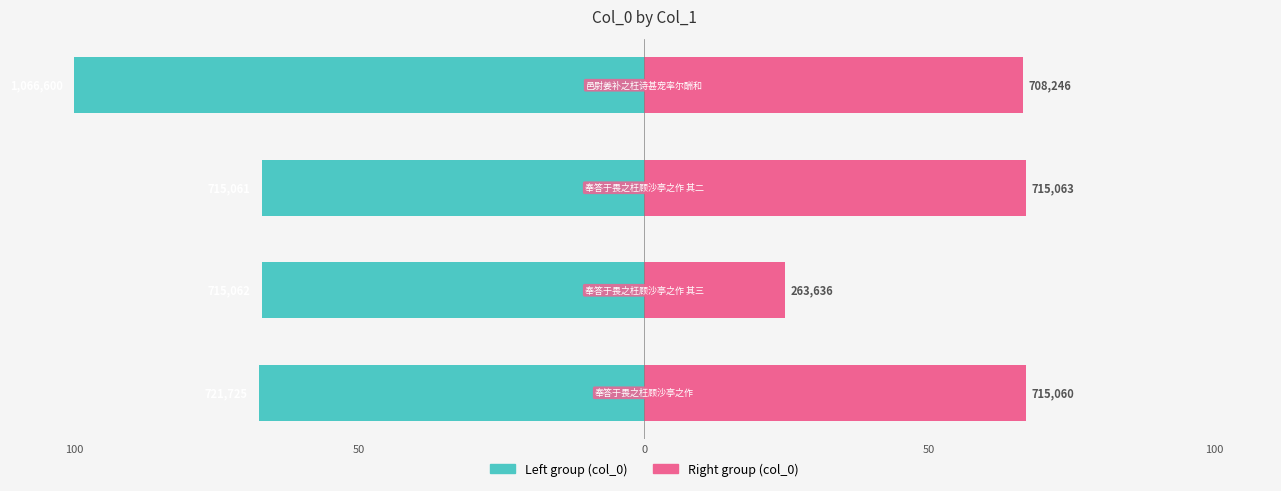

At 100, list the series in order from largest to smallest.

col_0 (right group), col_0 (left group)